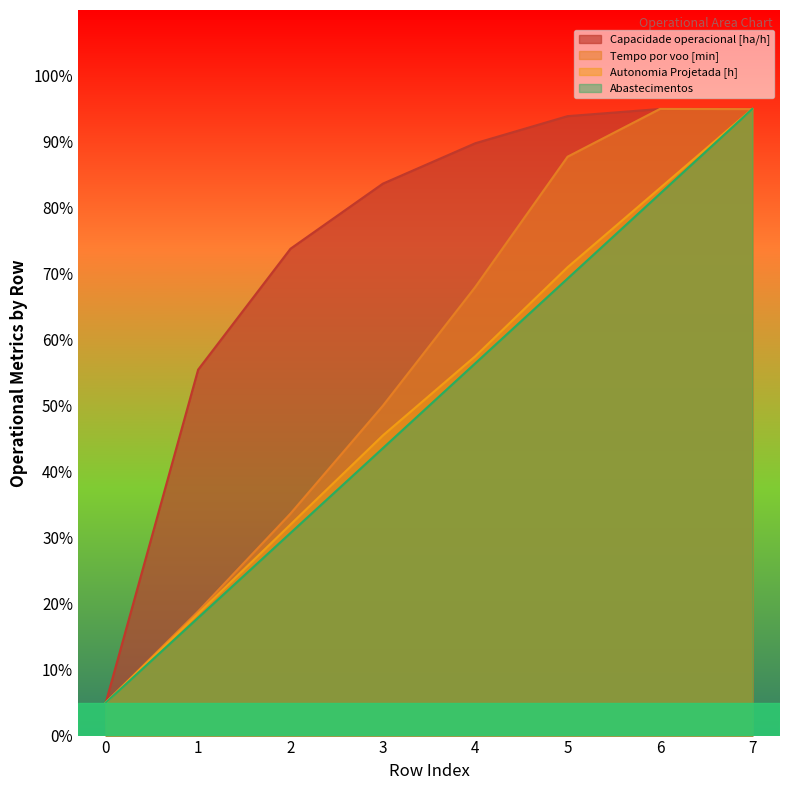

True or false: Autonomia Projetada [h] and Abastecimentos cross at least once.

False